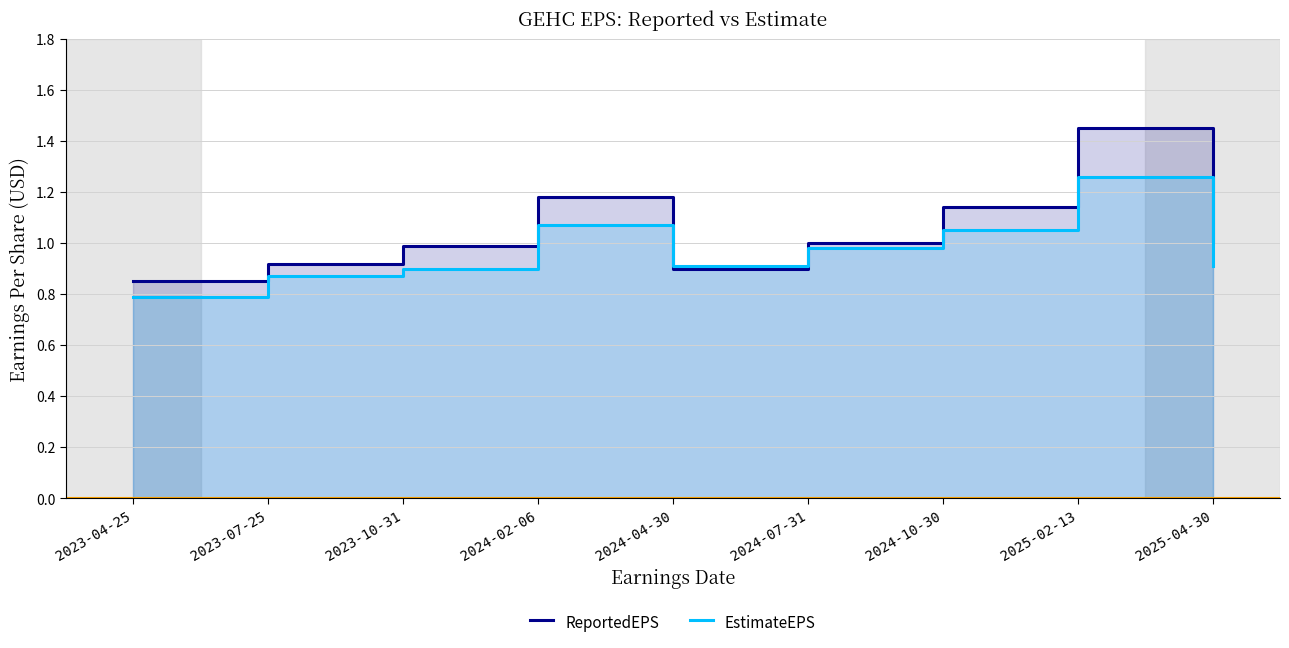

How many times do EstimateEPS and ReportedEPS cross each other?

2